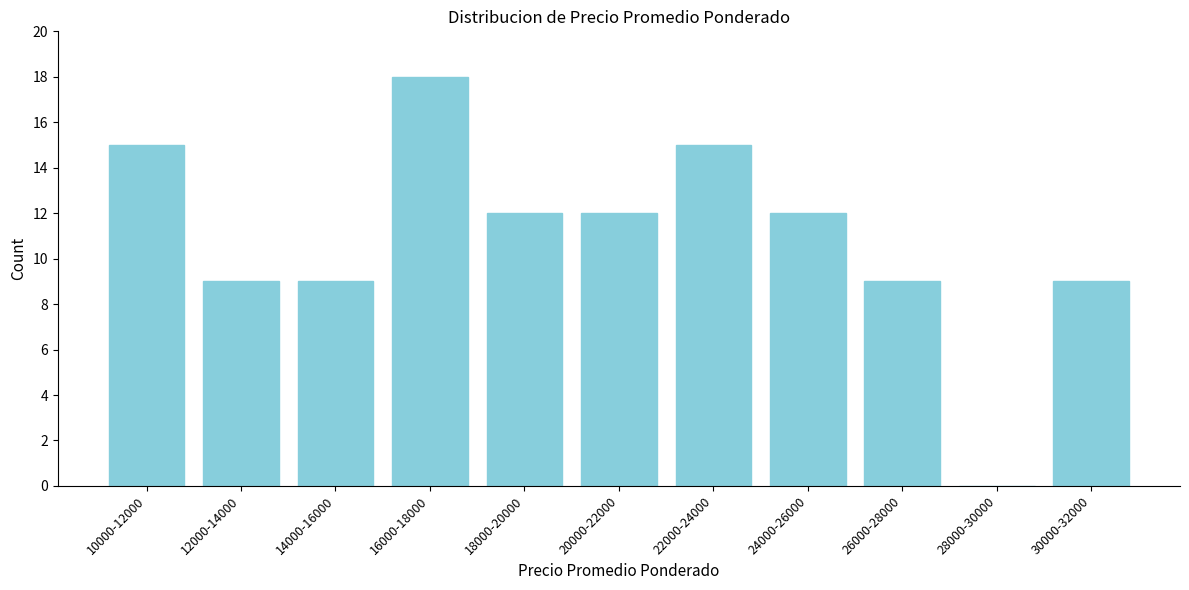

Reading left to right, list all the values displayed in this chart.

10000-12000=15	12000-14000=9	14000-16000=9	16000-18000=18	18000-20000=12	20000-22000=12	22000-24000=15	24000-26000=12	26000-28000=9	28000-30000=0	30000-32000=9